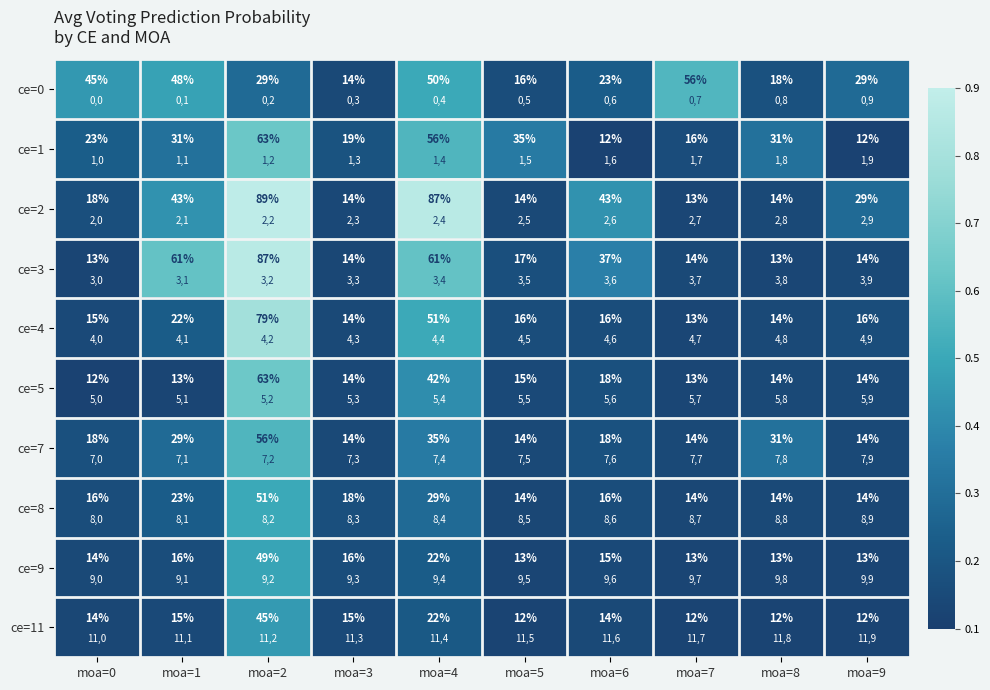

Is it true that ce=2 equals 0.2 at moa=0?

True